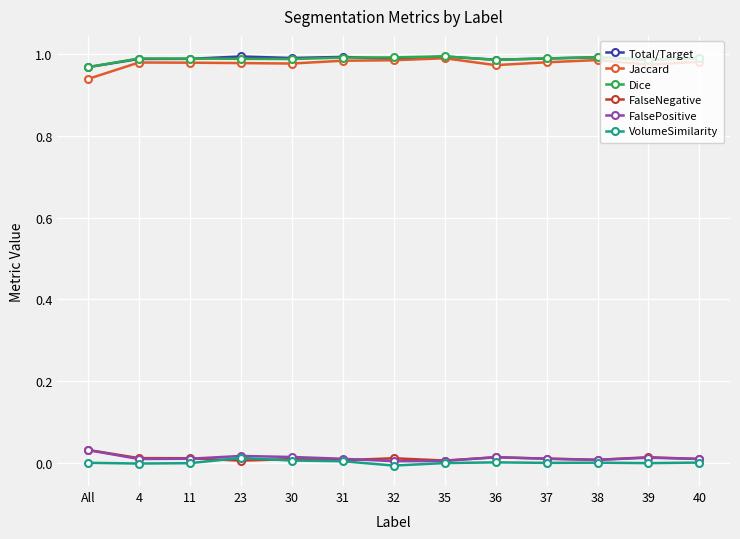

Is the value of Jaccard at 40 greater than the value of VolumeSimilarity at 23?

Yes